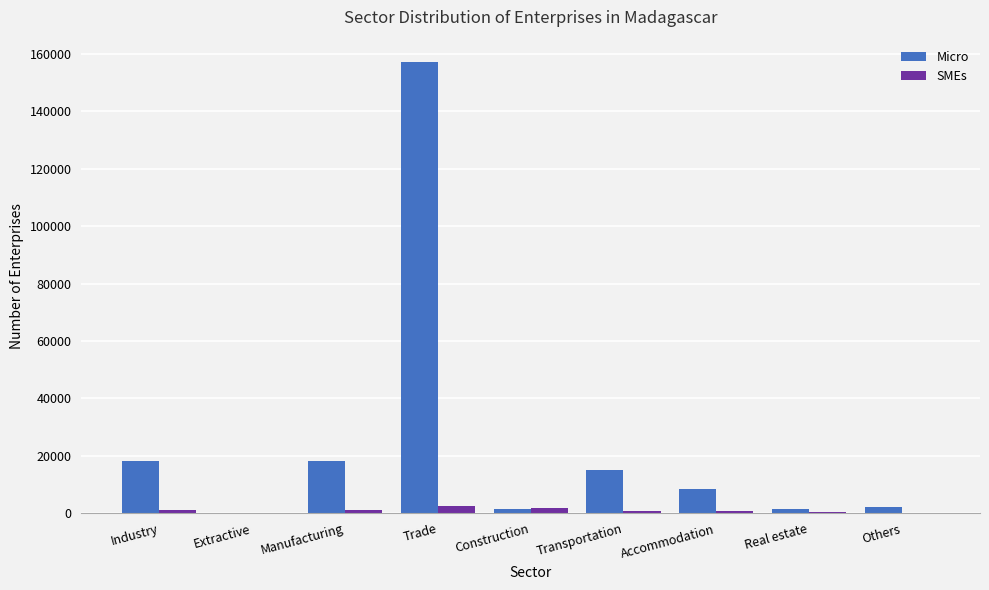

Is it true that Micro equals 23066 at Transportation?

False